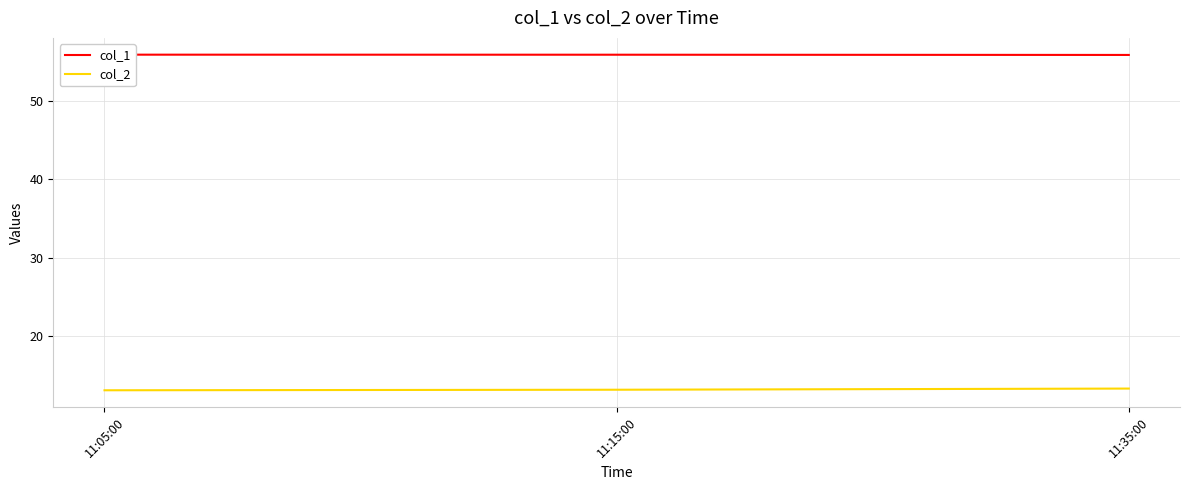

Which series has the widest spread of values?

col_2